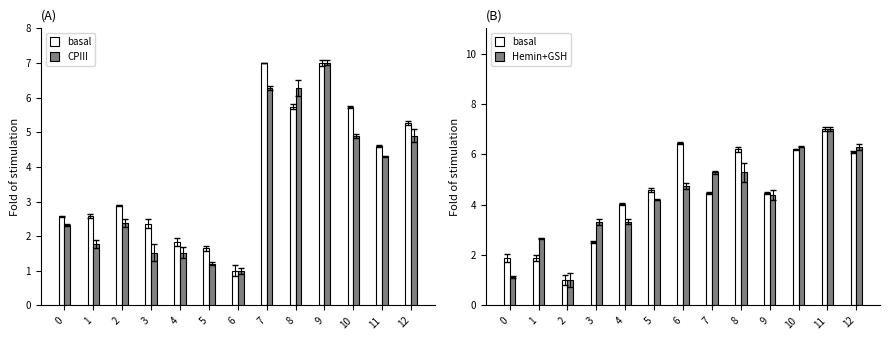

How many values in the basal series are below 4?

4